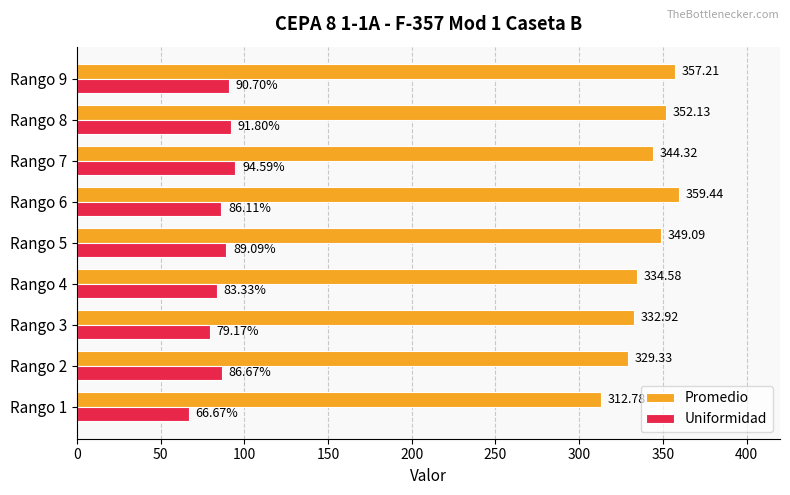

How many categories are shown in the chart?

9